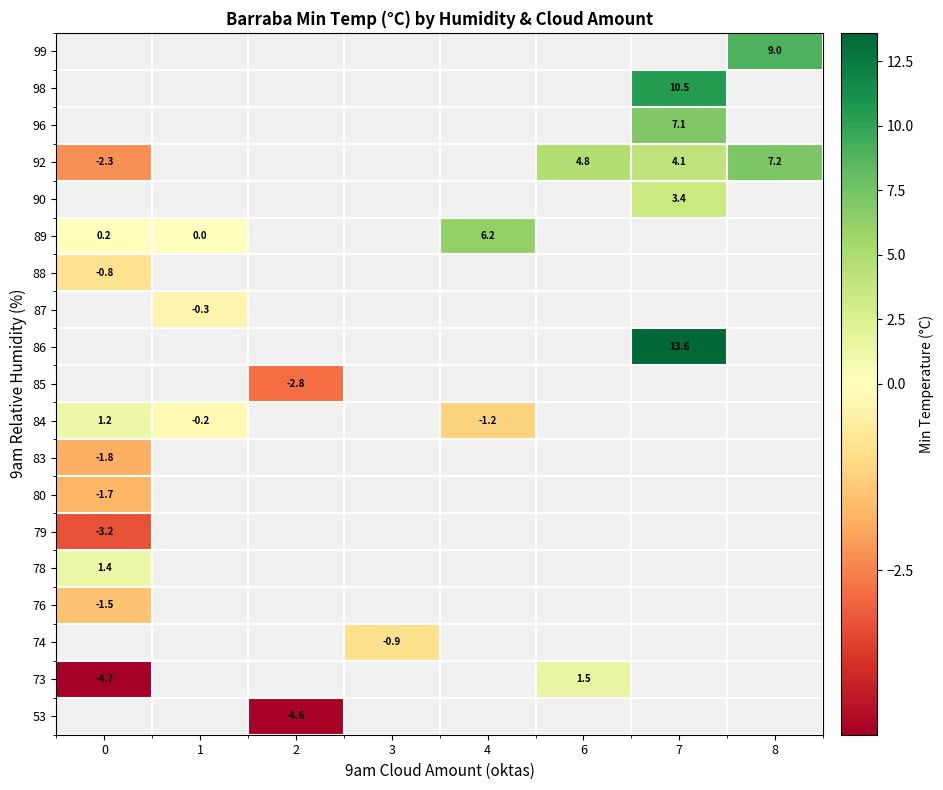

Is it true that 84 equals -0.2 at 1?

True